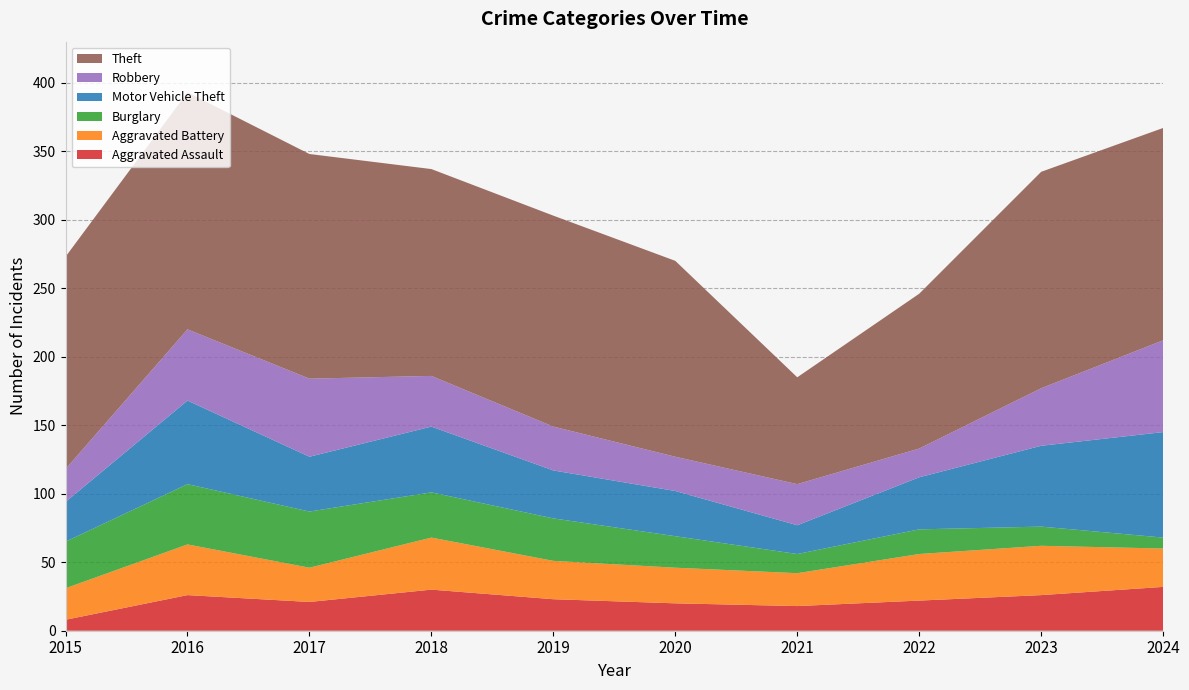

Reading left to right, extract all data points from this chart.

Aggravated Assault: 2015=8	2016=26	2017=21	2018=30	2019=23	2020=20	2021=18	2022=22	2023=26	2024=32
Aggravated Battery: 2015=23	2016=37	2017=25	2018=38	2019=28	2020=26	2021=24	2022=34	2023=36	2024=28
Burglary: 2015=34	2016=44	2017=41	2018=33	2019=31	2020=23	2021=14	2022=18	2023=14	2024=8
Motor Vehicle Theft: 2015=29	2016=61	2017=40	2018=48	2019=35	2020=33	2021=21	2022=38	2023=59	2024=77
Robbery: 2015=24	2016=52	2017=57	2018=37	2019=32	2020=25	2021=30	2022=21	2023=42	2024=67
Theft: 2015=155	2016=173	2017=164	2018=151	2019=154	2020=143	2021=78	2022=113	2023=158	2024=155